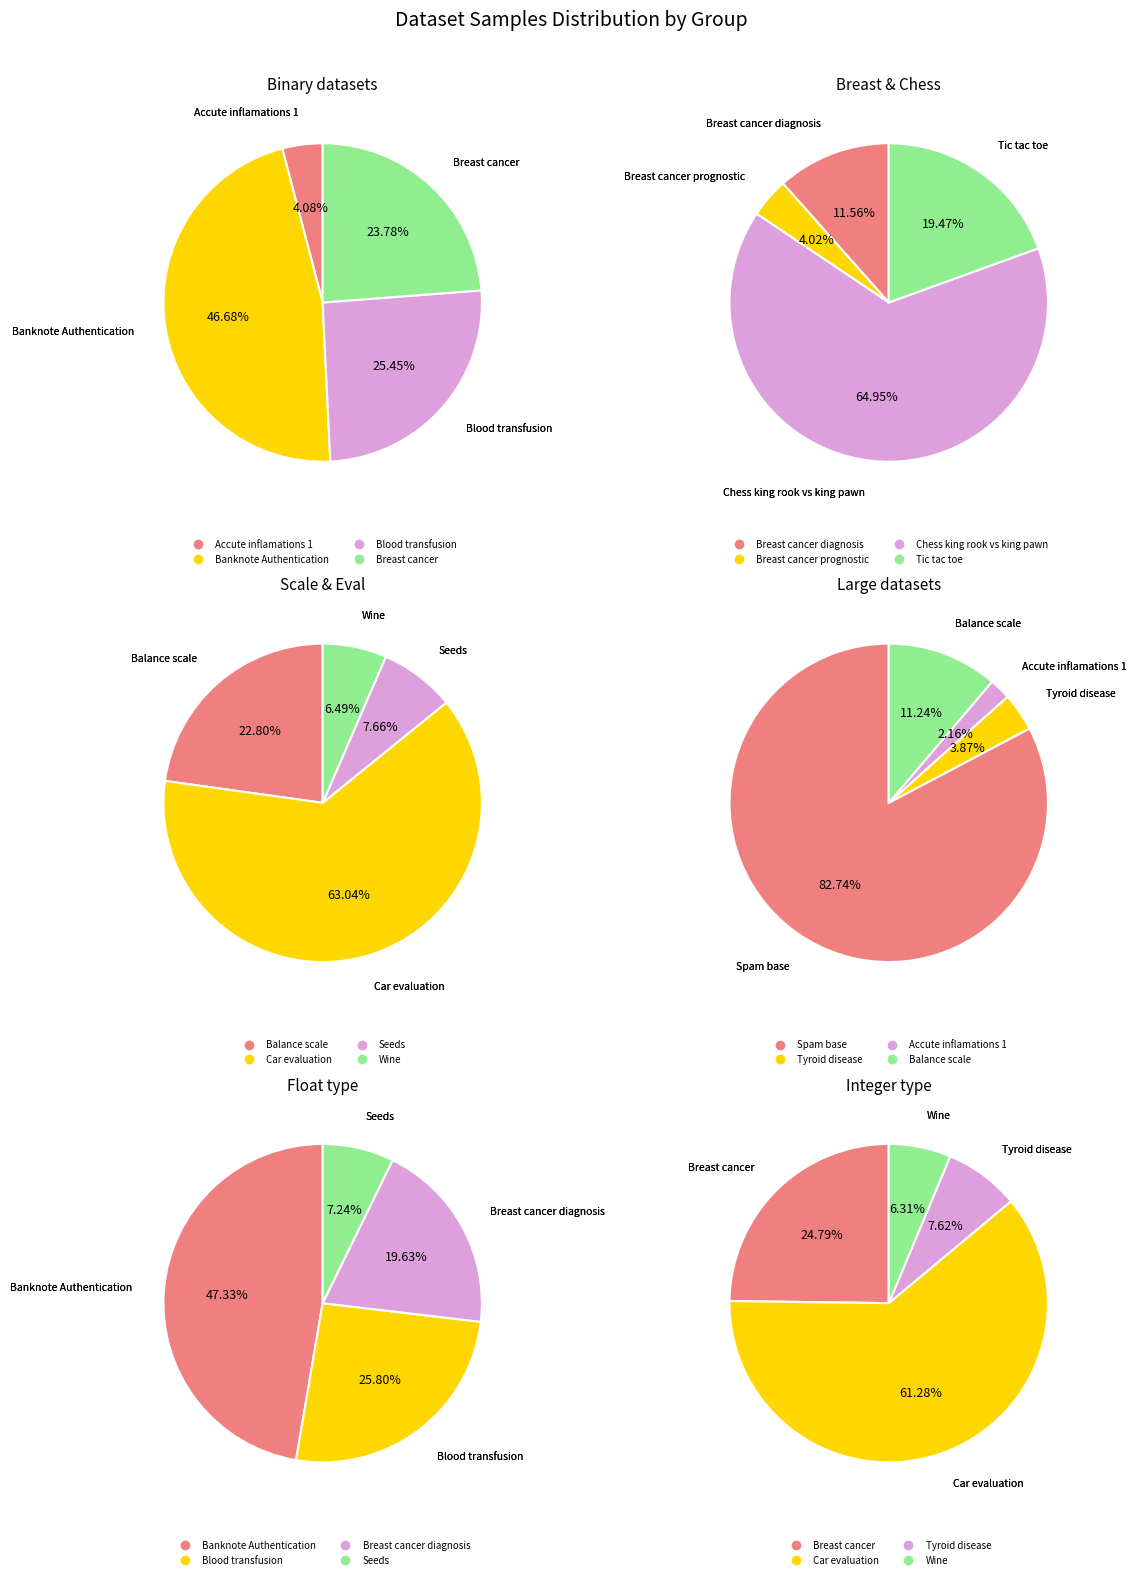

Does any single category account for the majority?

No